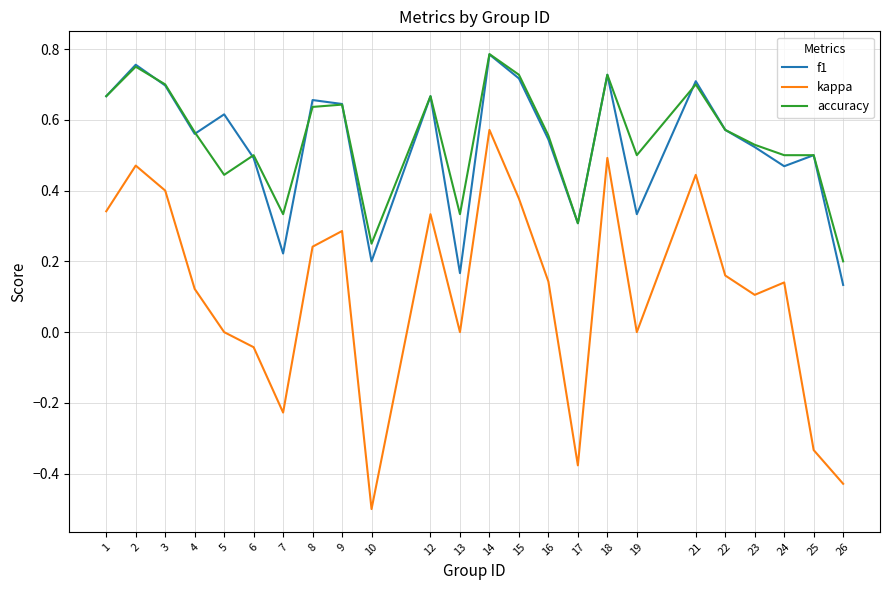

The accuracy series shows 0.4 at 5. True or false?

True